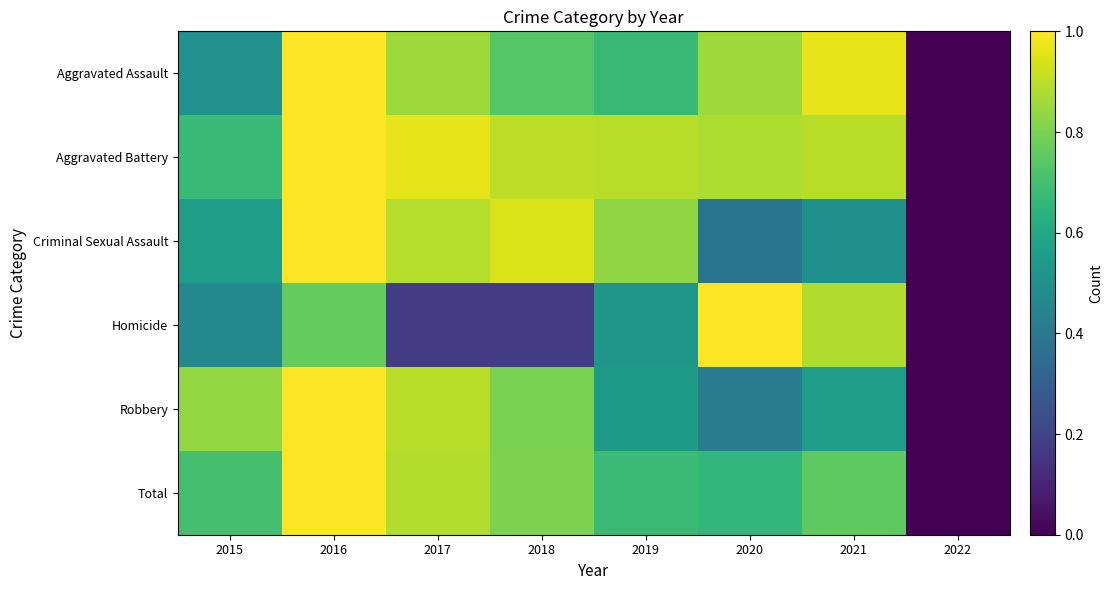

At how many categories does at least one series exceed 0?

7